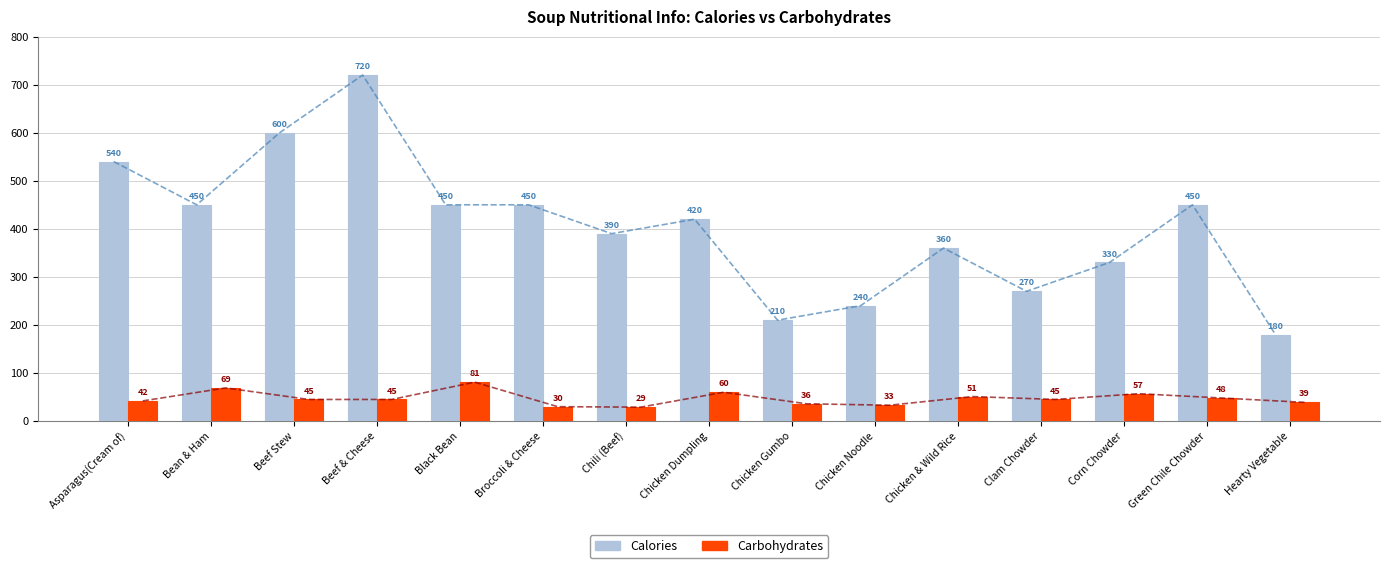

Reading left to right, extract all data points from this chart.

Calories: Asparagus(Cream of)=540	Bean & Ham=450	Beef Stew=600	Beef & Cheese=720	Black Bean=450	Broccoli & Cheese=450	Chili (Beef)=390	Chicken Dumpling=420	Chicken Gumbo=210	Chicken Noodle=240	Chicken & Wild Rice=360	Clam Chowder=270	Corn Chowder=330	Green Chile Chowder=450	Hearty Vegetable=180
Carbohydrates: Asparagus(Cream of)=42	Bean & Ham=69	Beef Stew=45	Beef & Cheese=45	Black Bean=81	Broccoli & Cheese=30	Chili (Beef)=29	Chicken Dumpling=60	Chicken Gumbo=36	Chicken Noodle=33	Chicken & Wild Rice=51	Clam Chowder=45	Corn Chowder=57	Green Chile Chowder=48	Hearty Vegetable=39